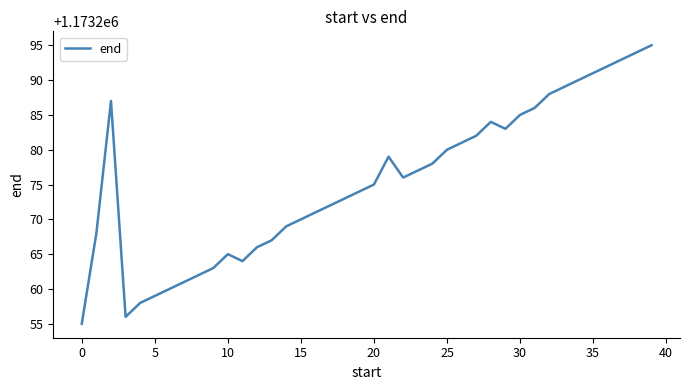

What is the greatest value displayed?

1173295